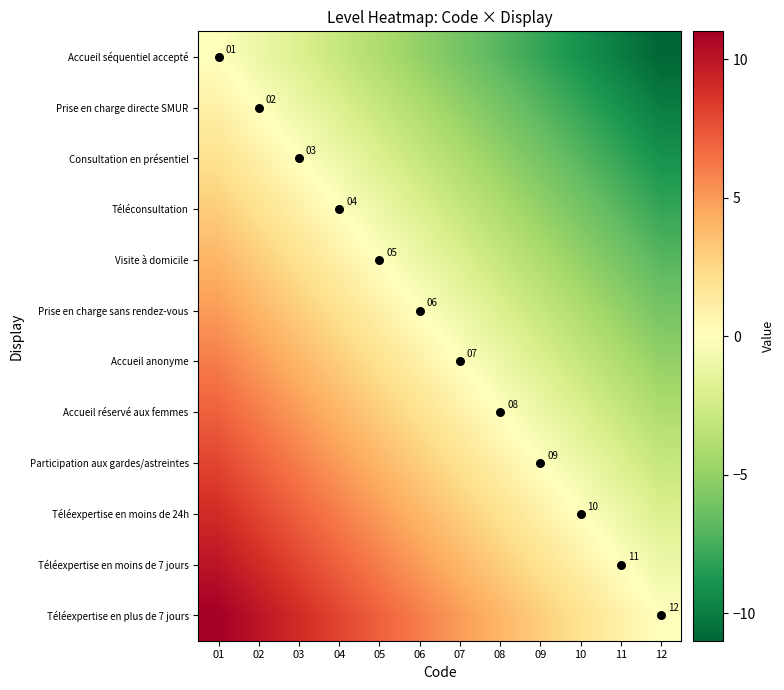

What is the spread (max minus min) of values at 02?

11